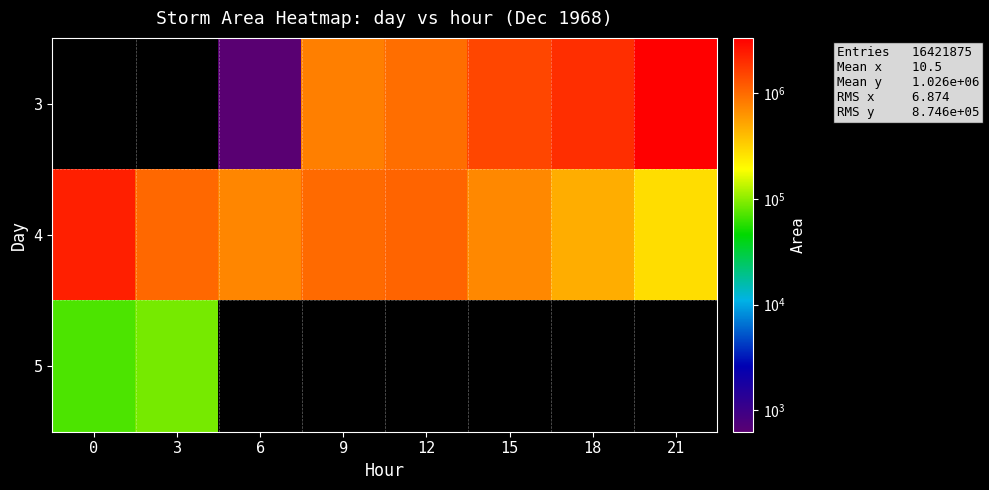

At which category does the chart reach its minimum across all series?

6